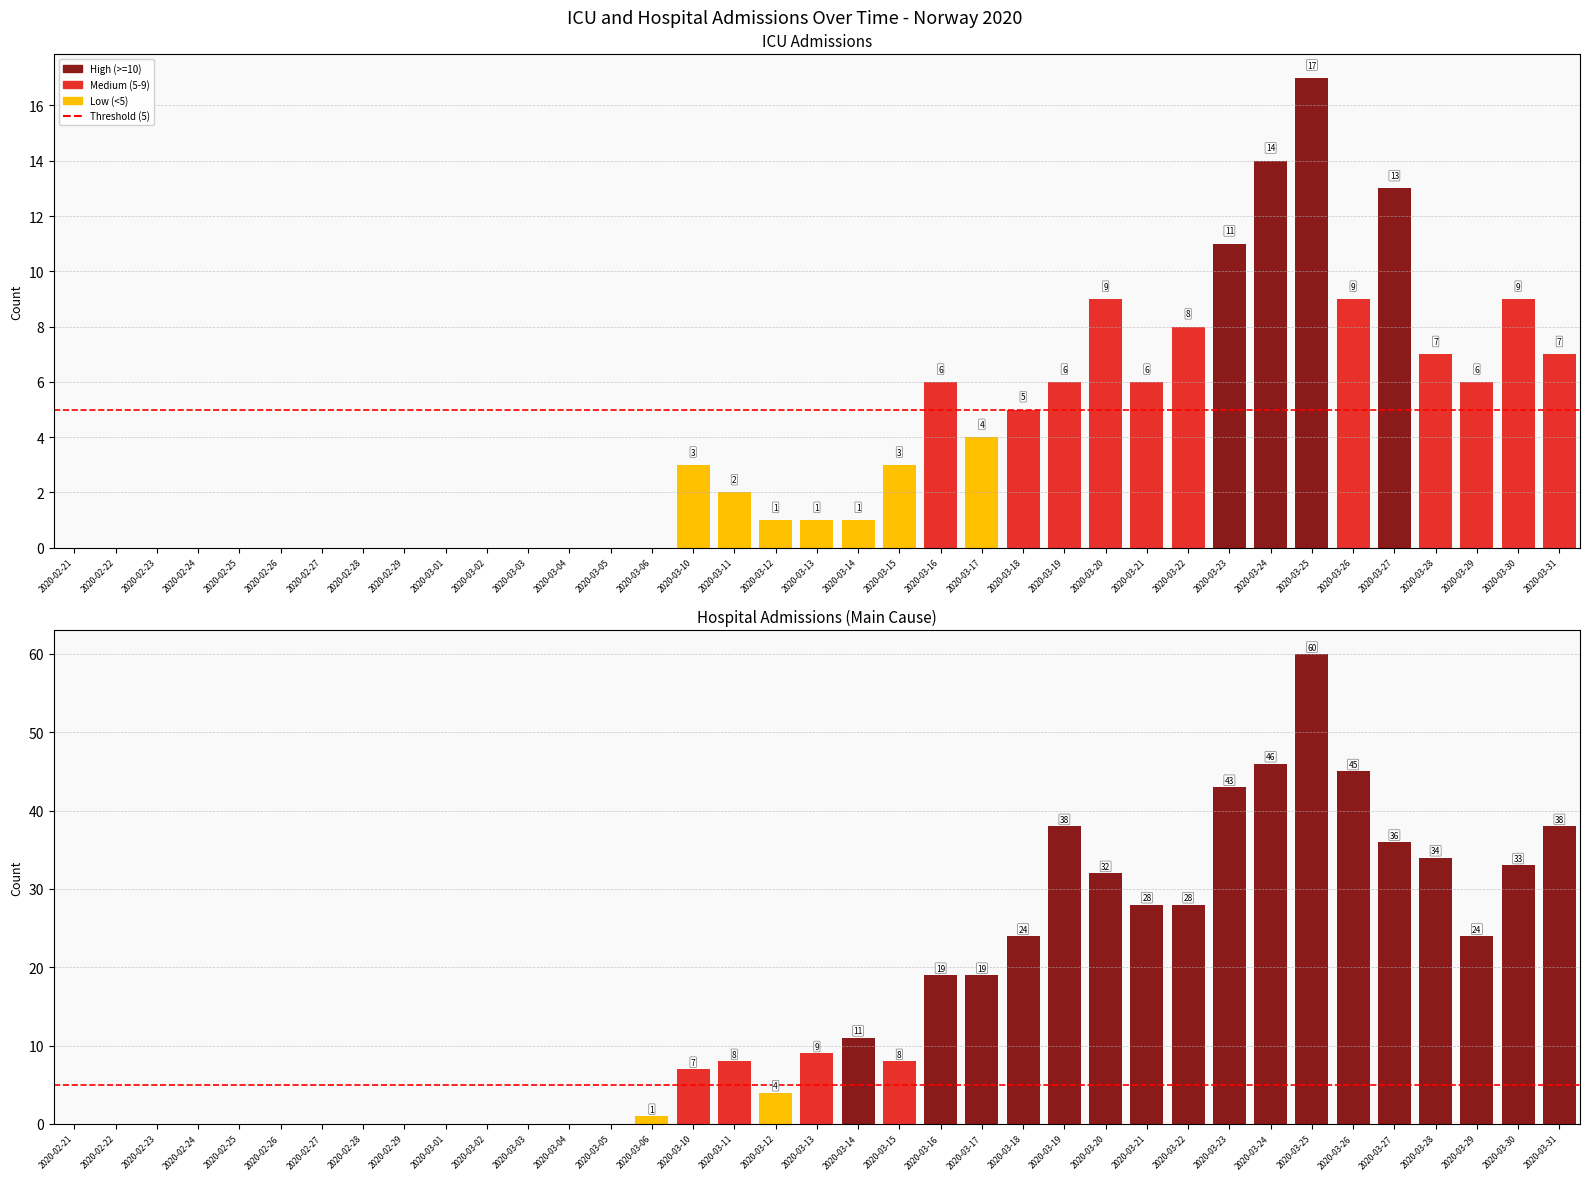

Count the number of data series in this chart.

1